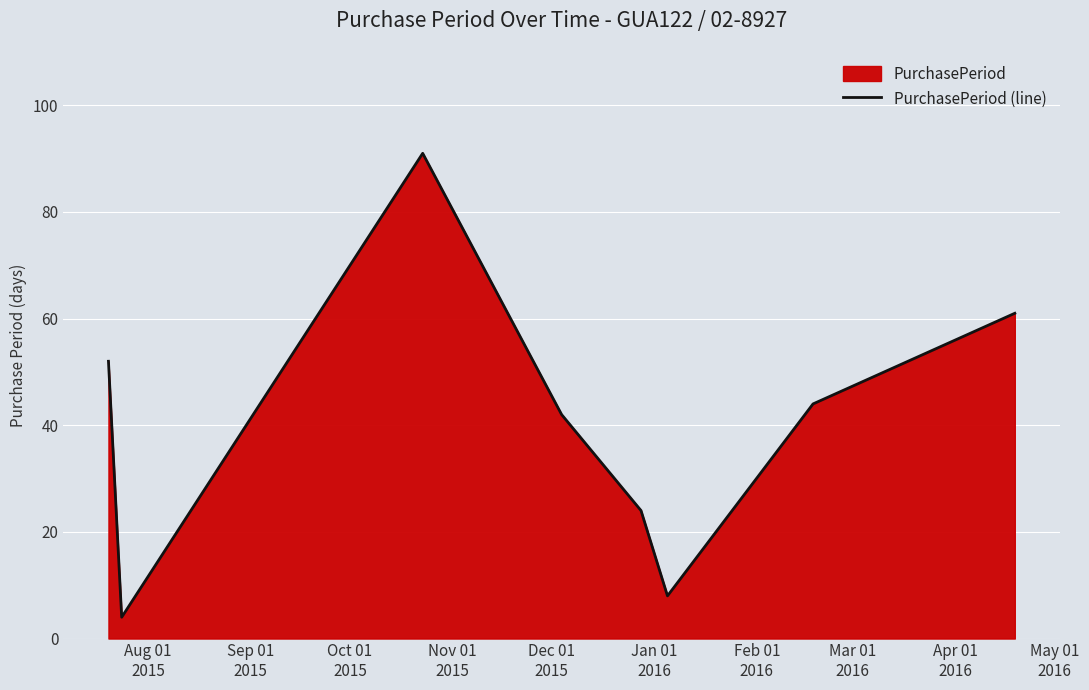

How many interior local peaks (higher than both neighbors) does the data have?

1